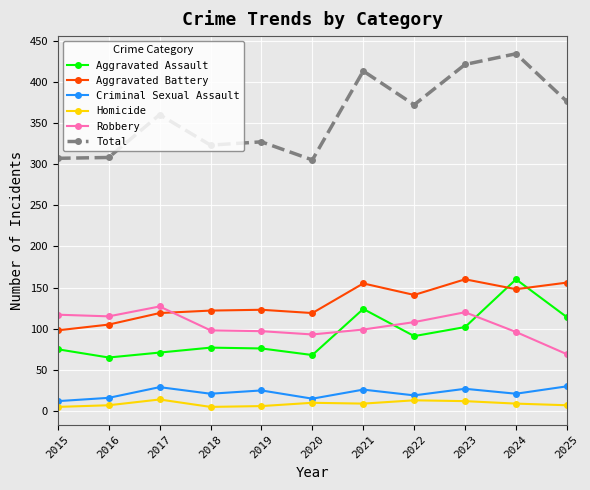

What is the maximum value shown in the chart?

434